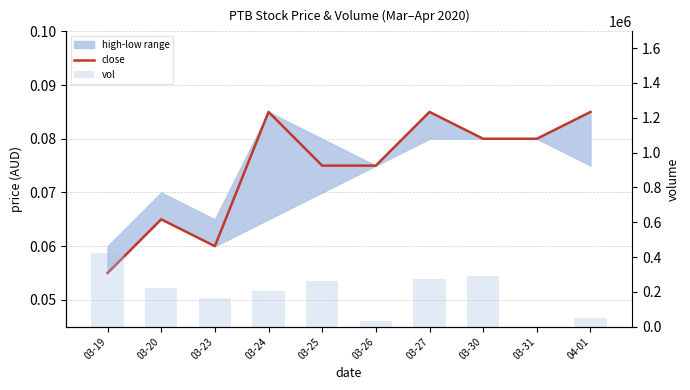

Rank the series at 03-26 from highest to lowest value.

vol, close